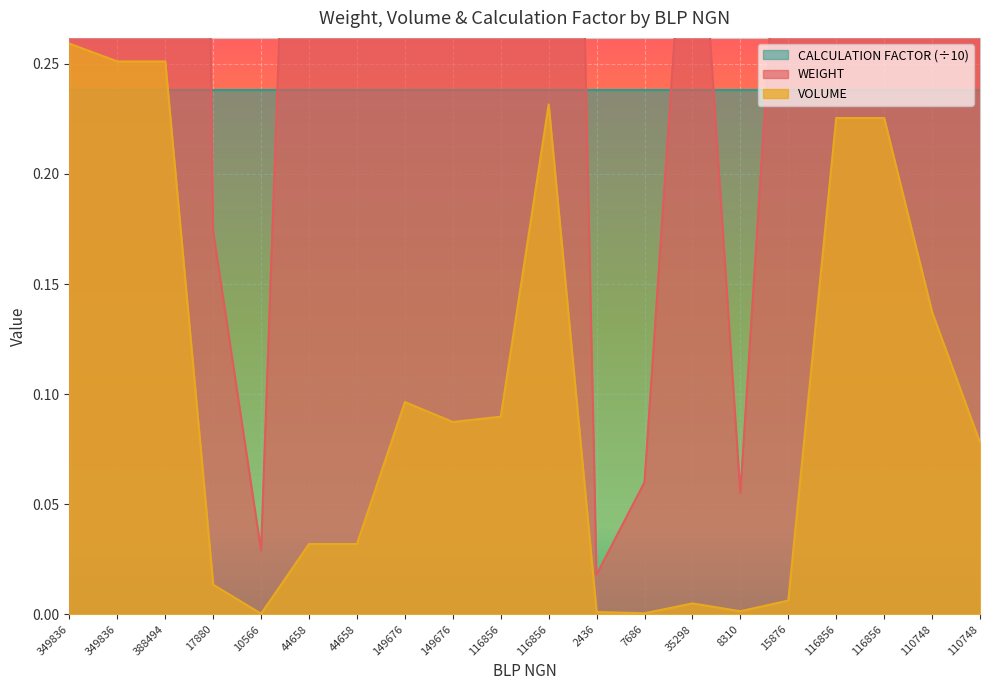

The WEIGHT series shows 0.1 at 8310. True or false?

False